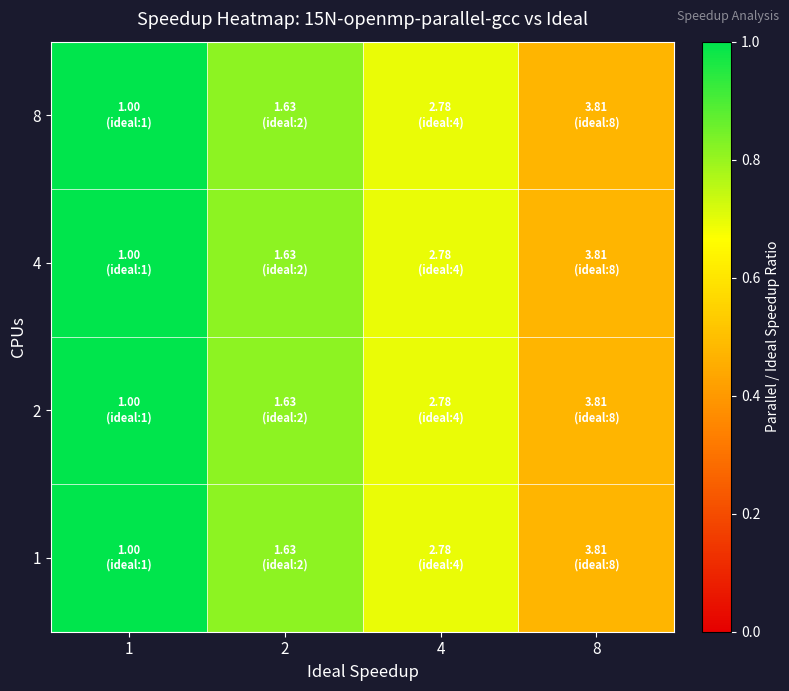

Count the number of categories in the chart.

4